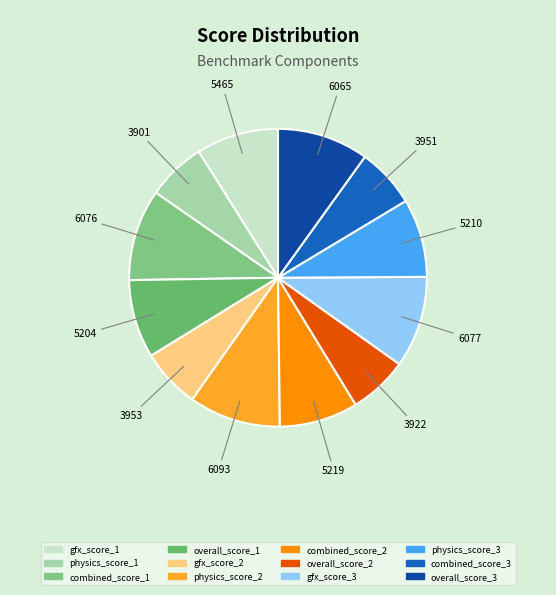

What portion of the pie excludes overall_score_1?

91.5%